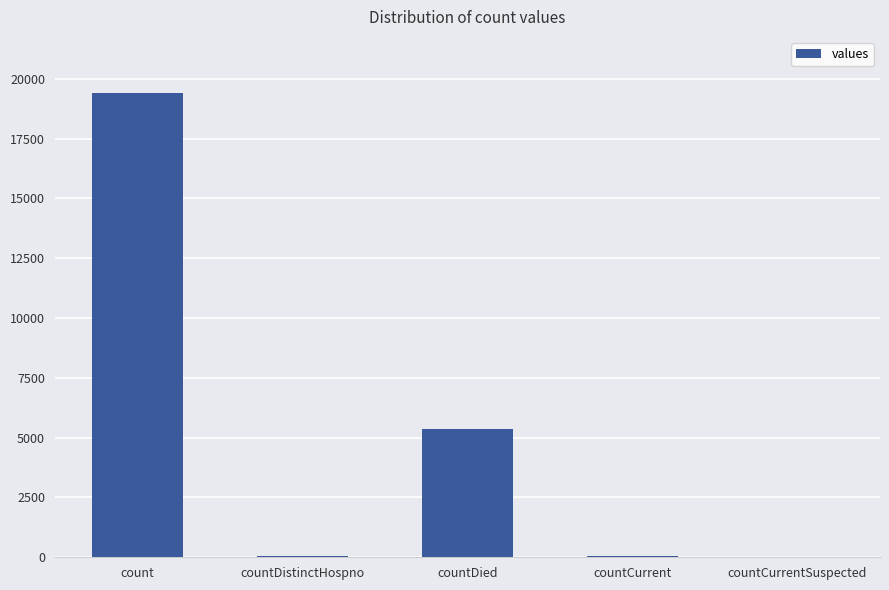

How many distinct data groups are displayed?

1